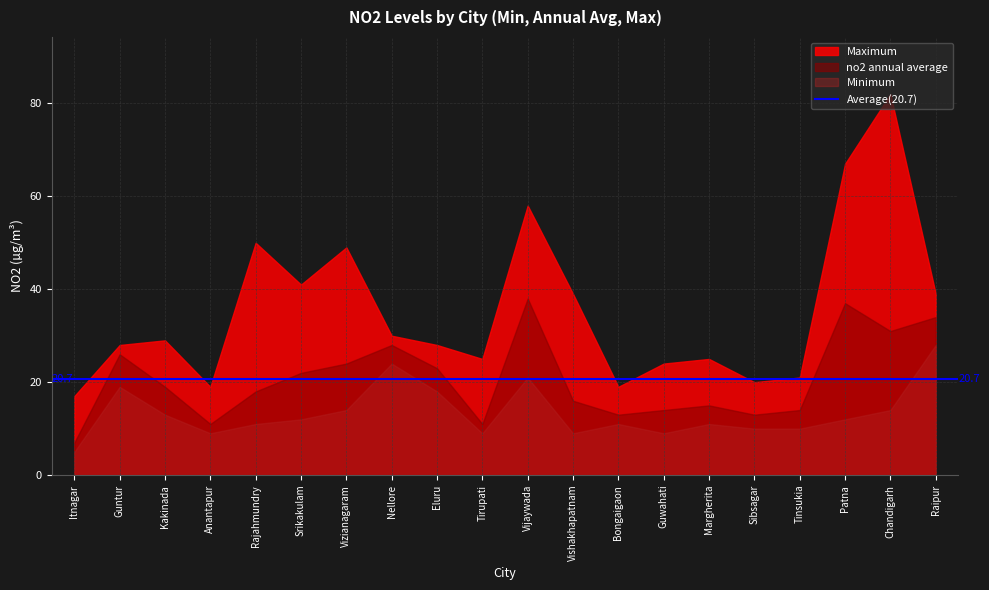

What is the total value across all series at Bongaigaon?

43